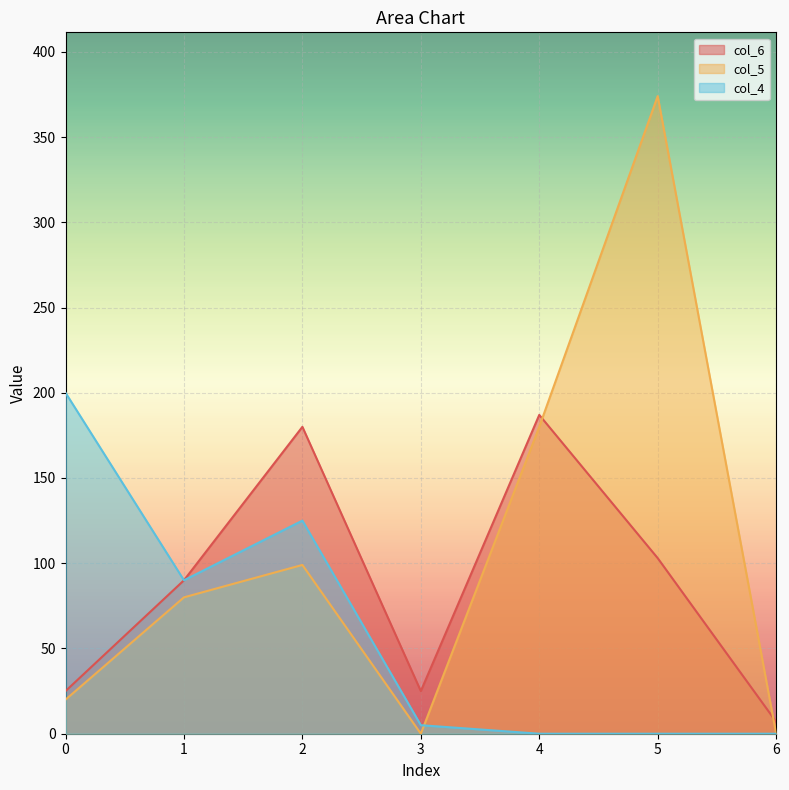

Rank the series by their maximum value, from highest to lowest.

col_5, col_4, col_6